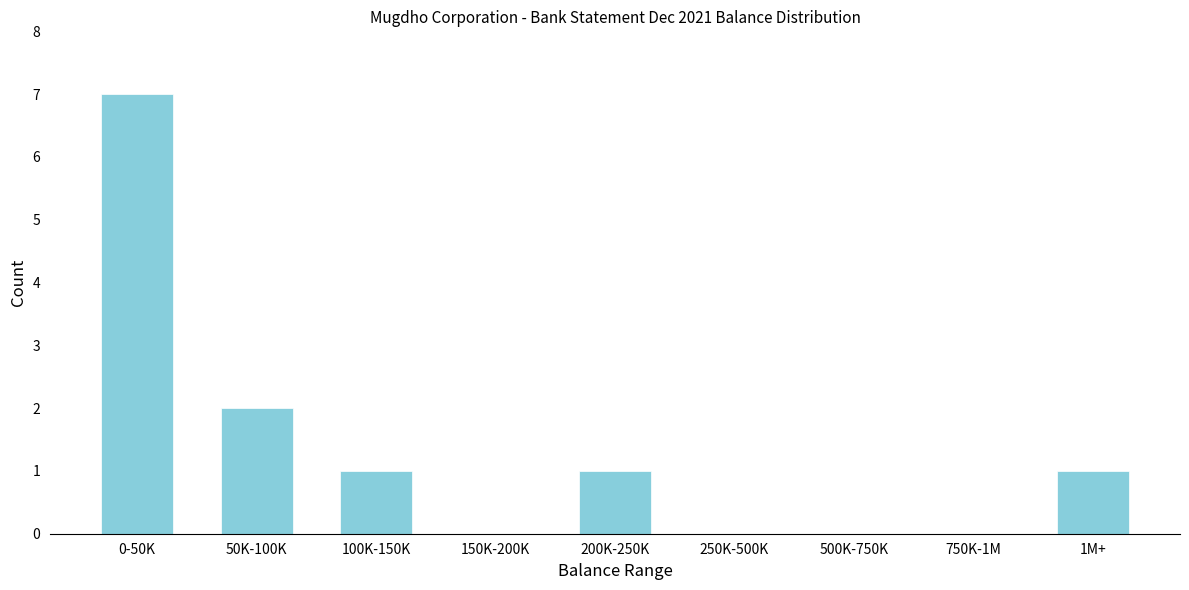

Reading left to right, list all the values displayed in this chart.

0-50K=7	50K-100K=2	100K-150K=1	150K-200K=0	200K-250K=1	250K-500K=0	500K-750K=0	750K-1M=0	1M+=1